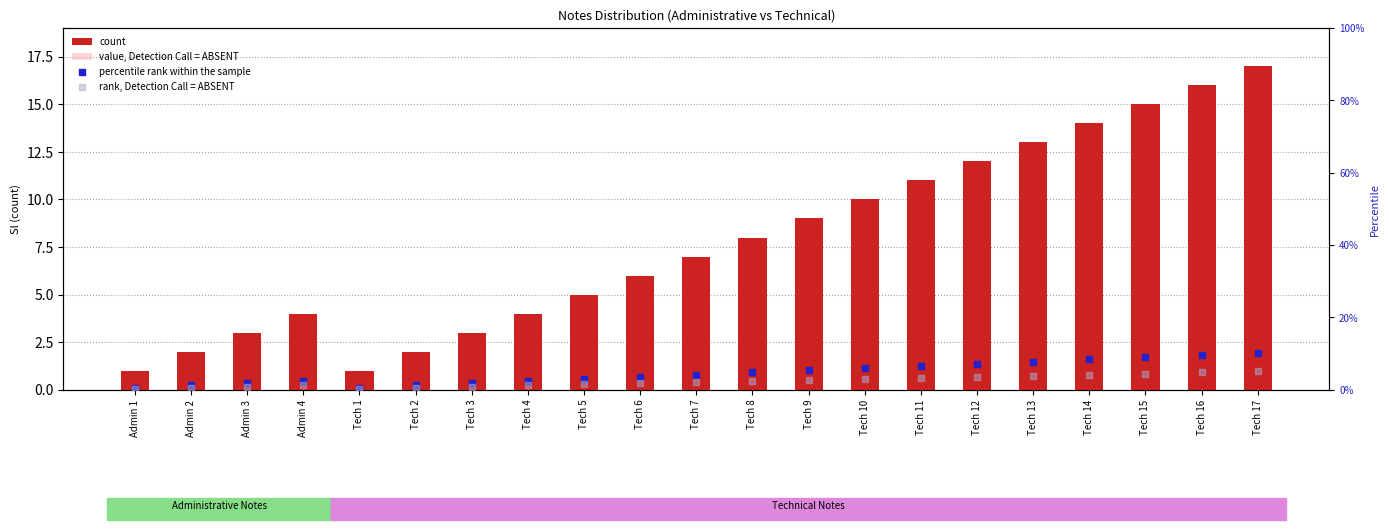

What are all the series names shown in the legend?

count, value, Detection Call = ABSENT, percentile rank within the sample, rank, Detection Call = ABSENT